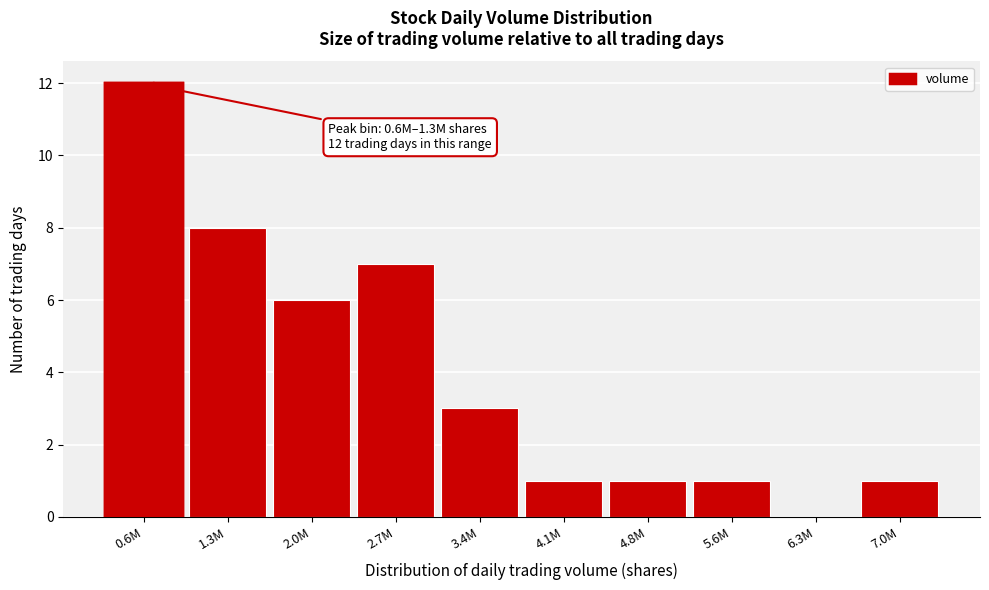

Reading right to left, what are all the values shown in this chart?

7.0M=1	6.3M=0	5.6M=1	4.8M=1	4.1M=1	3.4M=3	2.7M=7	2.0M=6	1.3M=8	0.6M=12